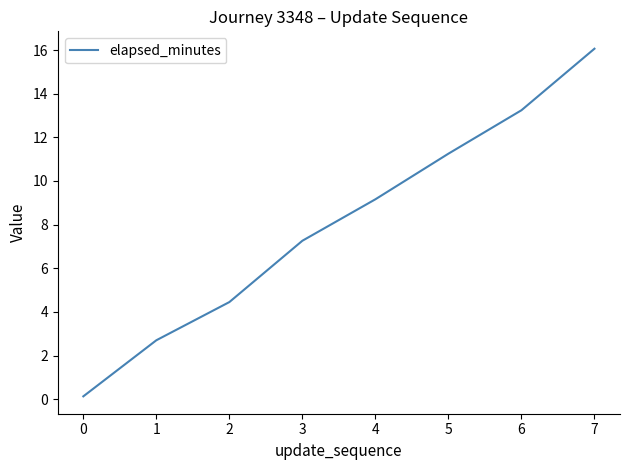

True or false: the data has more than 1 interior local peaks.

False